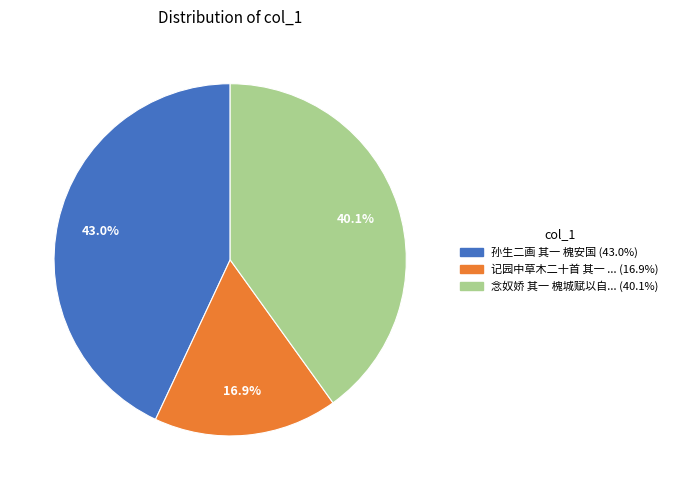

How many slices are in this pie chart?

3